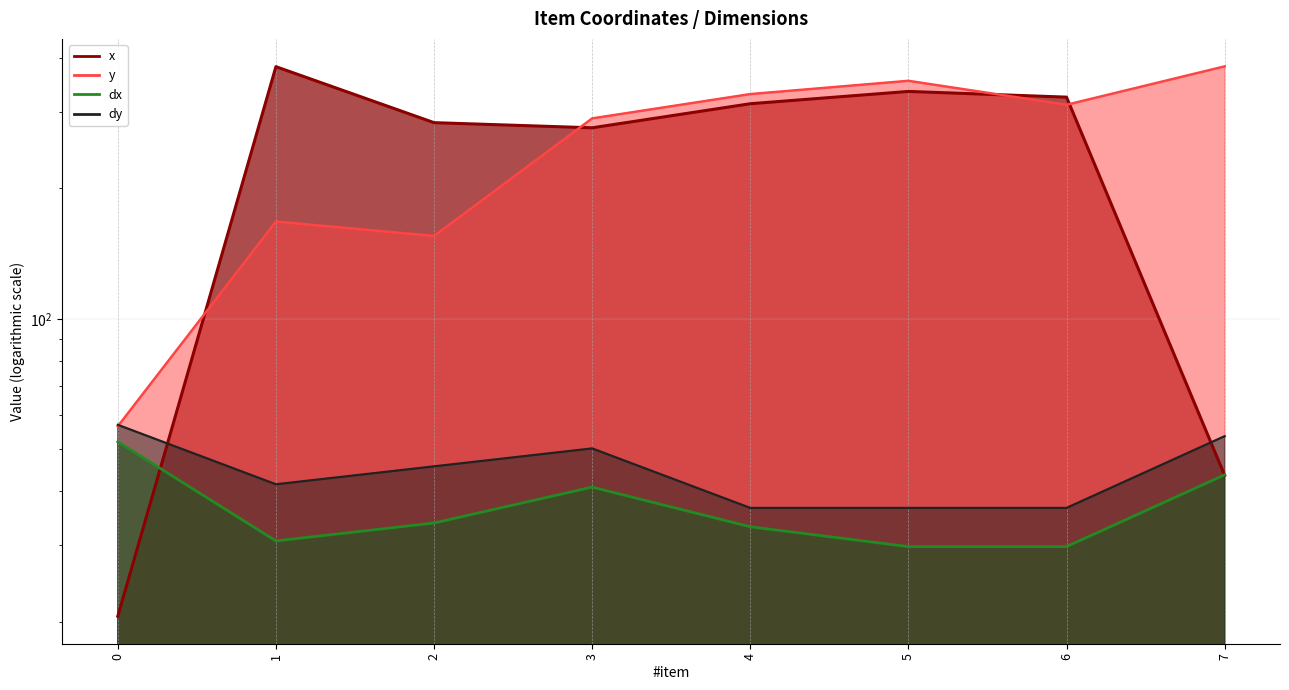

What is the highest value of the dx series?

52.0